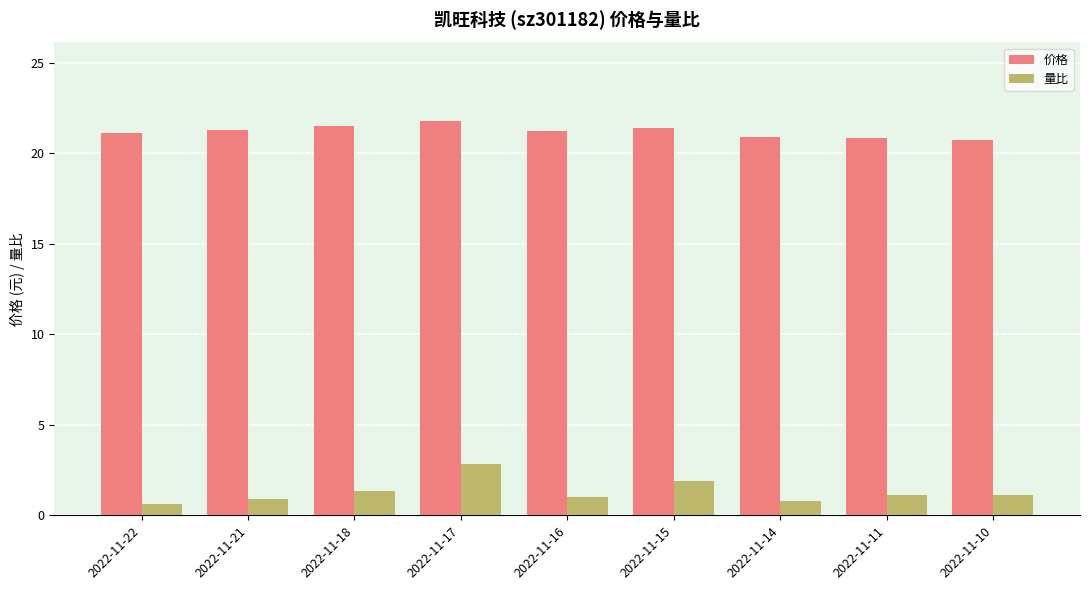

List the series in order of their overall mean, highest first.

价格, 量比